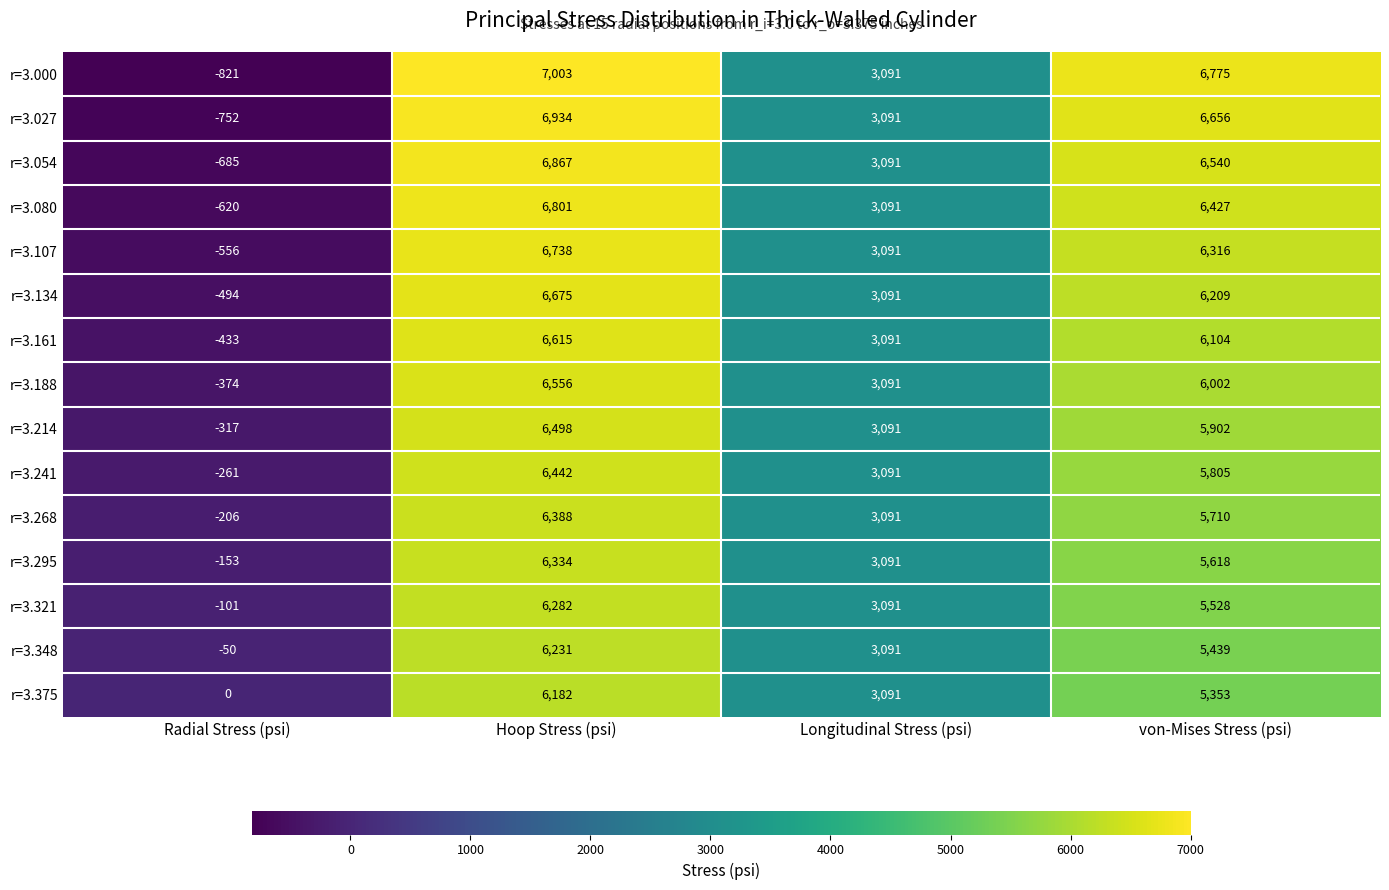

What is the smallest value displayed?

-821